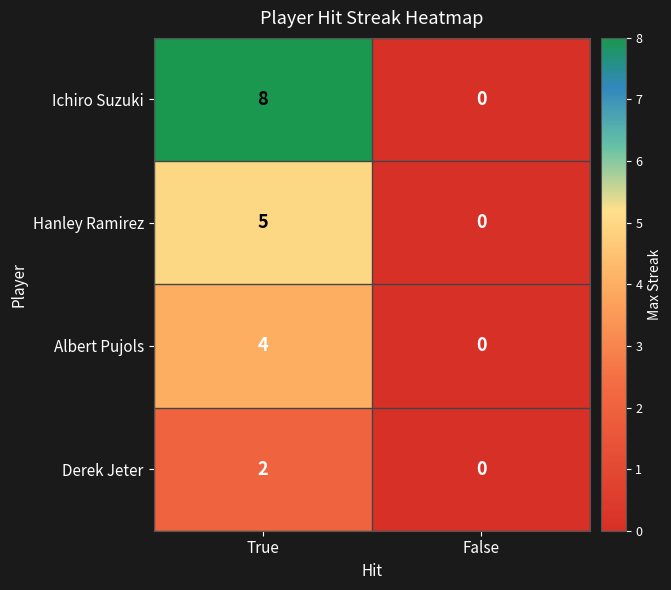

Which category has the lowest value in the Hanley Ramirez series?

False